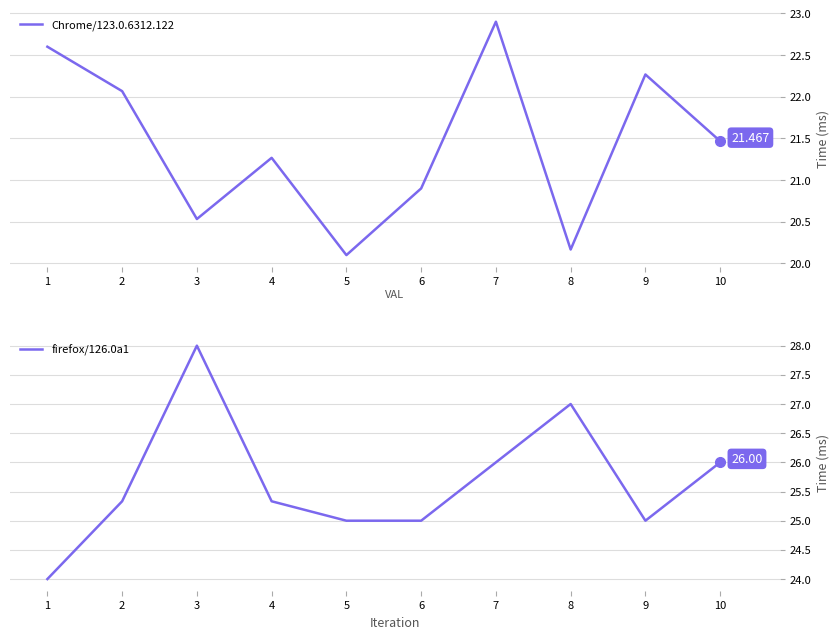

Reading left to right, extract all data points from this chart.

Chrome/123.0.6312.122: 1=22.6	2=22.1	3=20.5	4=21.3	5=20.1	6=20.9	7=22.9	8=20.2	9=22.3	10=21.5
firefox/126.0a1: 1=24.0	2=25.3	3=28.0	4=25.3	5=25.0	6=25.0	7=26.0	8=27.0	9=25.0	10=26.0